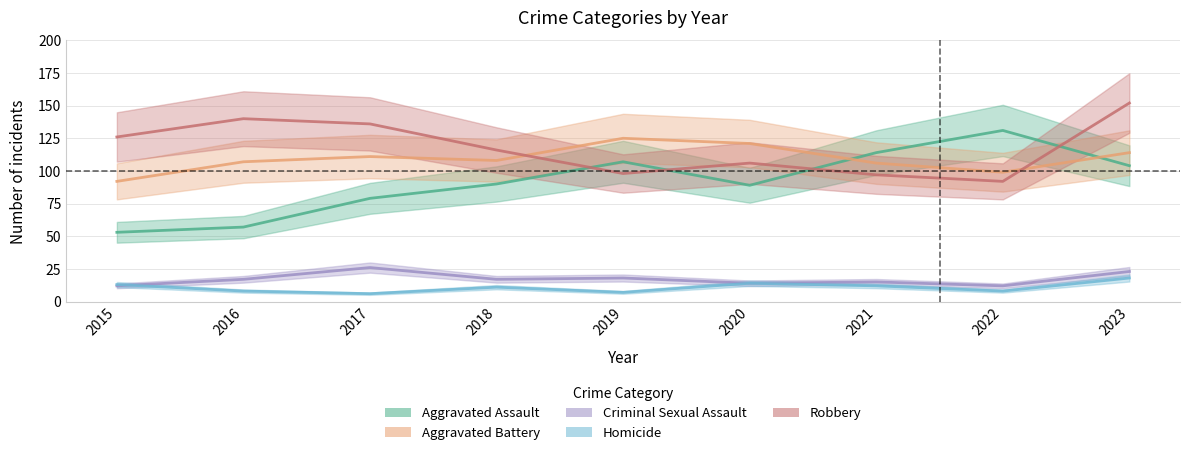

Count the number of categories in the chart.

9